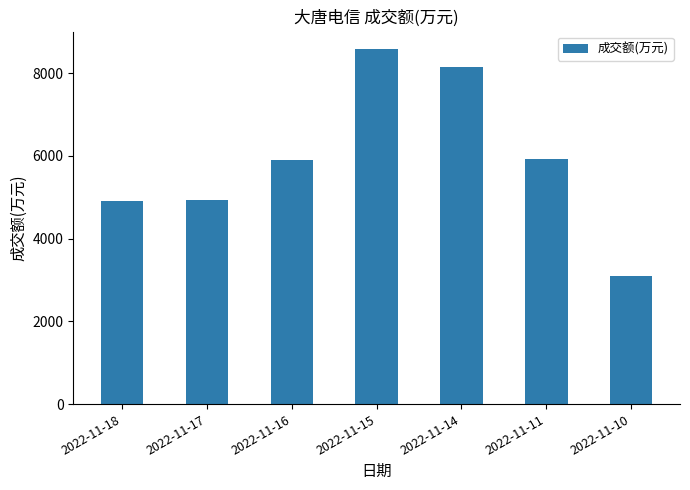

Which category has the highest value across all series?

2022-11-15